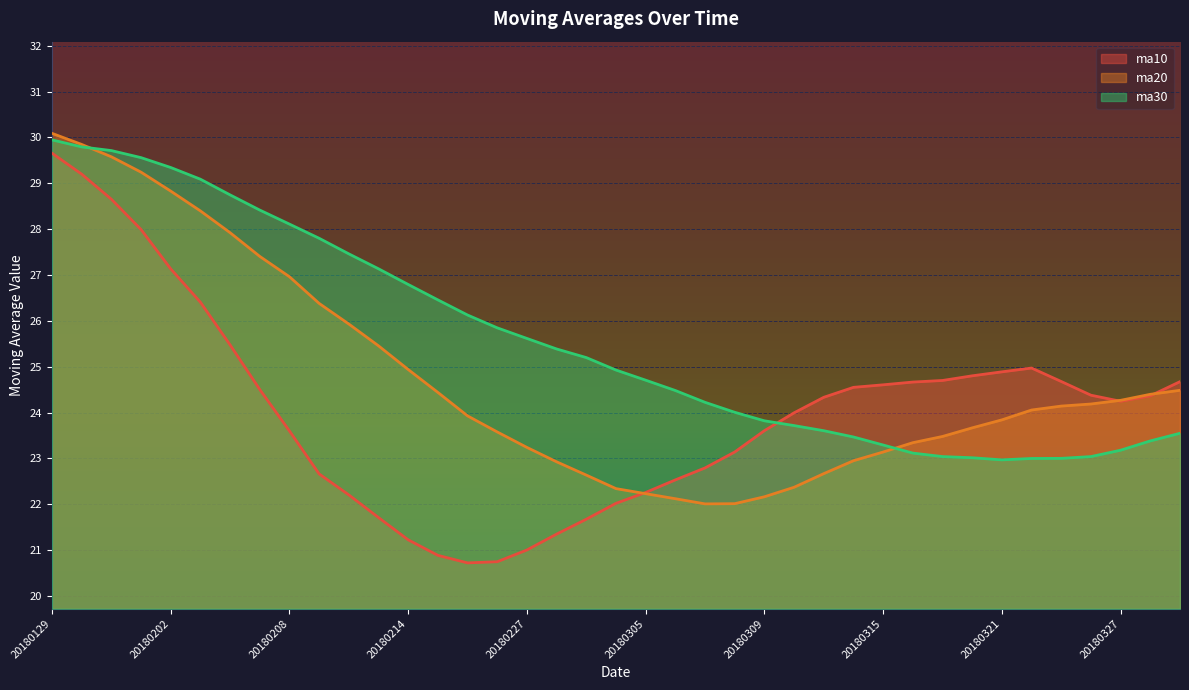

What is the difference between the ma20 values at 20180227 and 20180313?

0.6